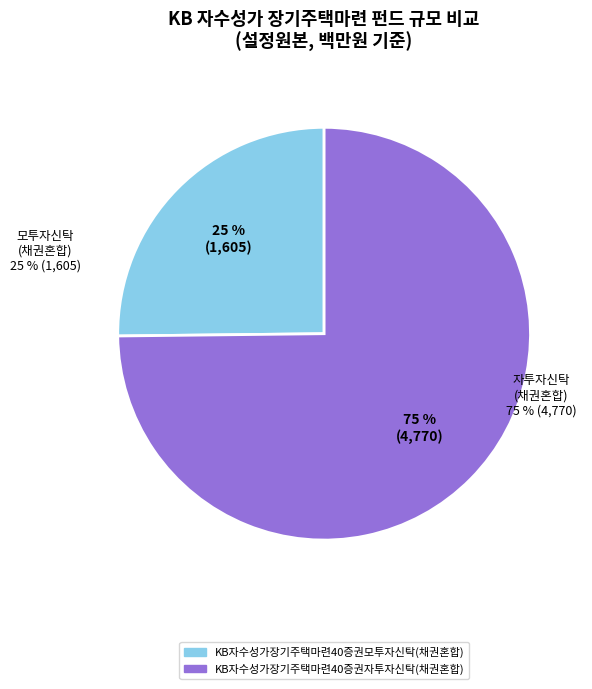

To the nearest percent, what is the difference between the largest and smallest slice percentages?

50%